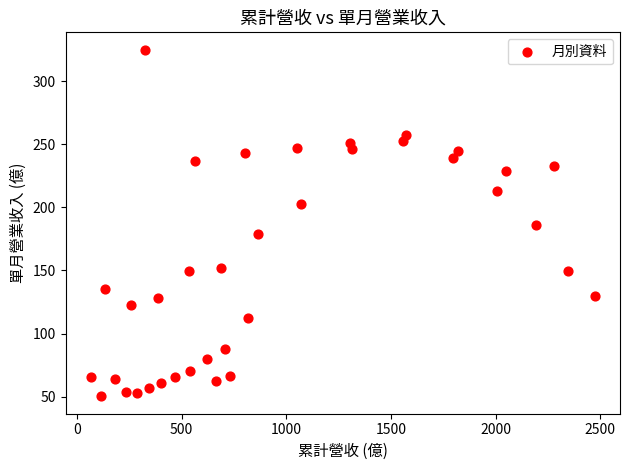

What is the range of X values (max minus min)?

2408.1